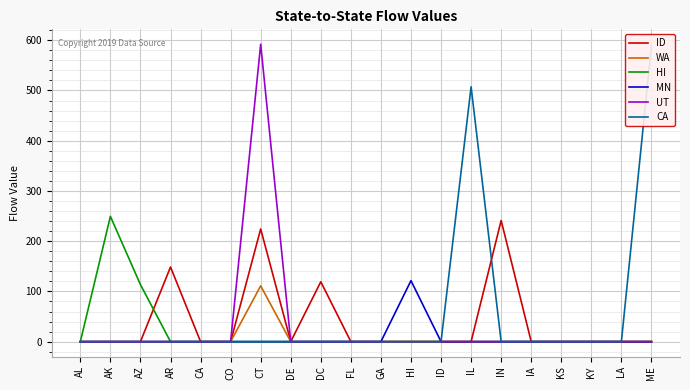

True or false: MN and CA cross at least once.

False